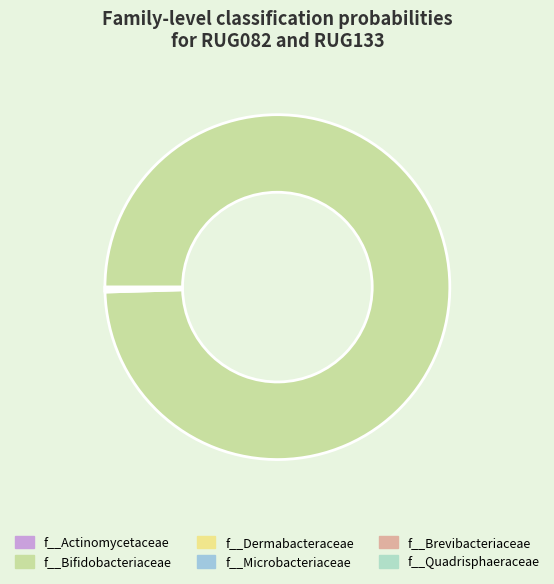

Count the number of slices in the pie.

2